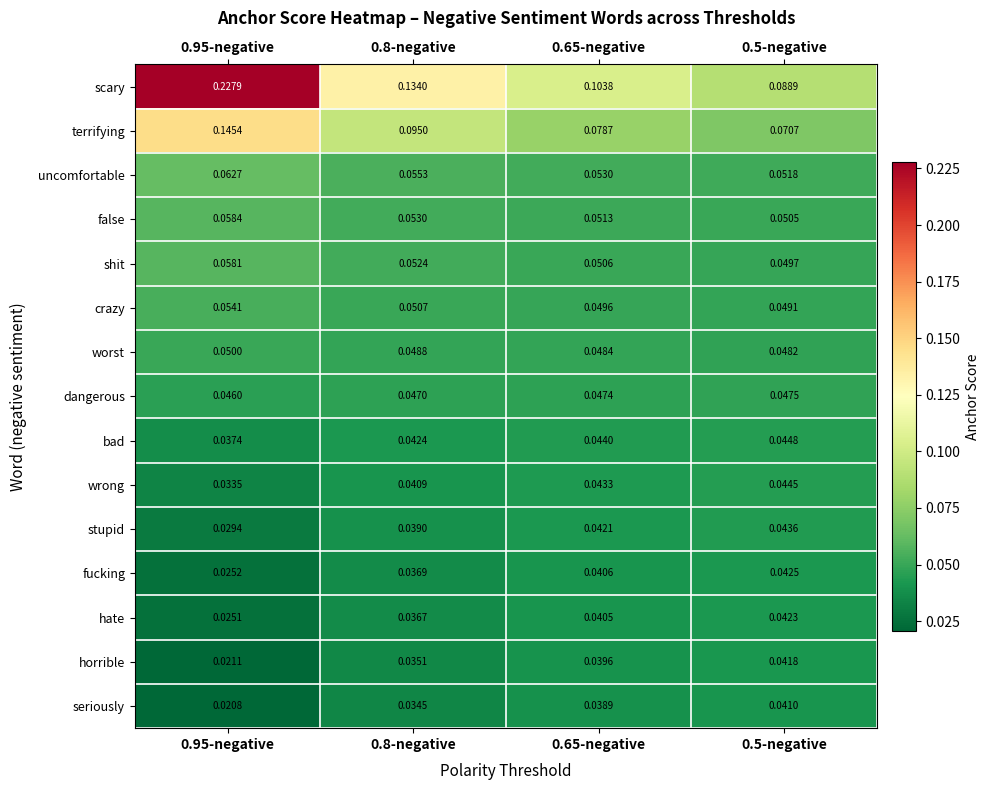

Is the value of horrible at 0.95-negative greater than the value of stupid at 0.65-negative?

No